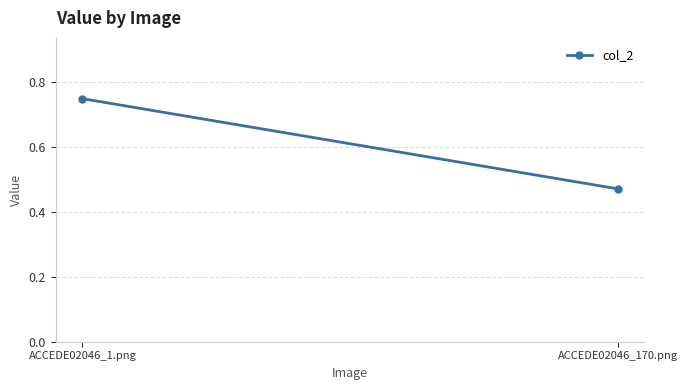

Which category has the lowest value across all series?

ACCEDE02046_170.png